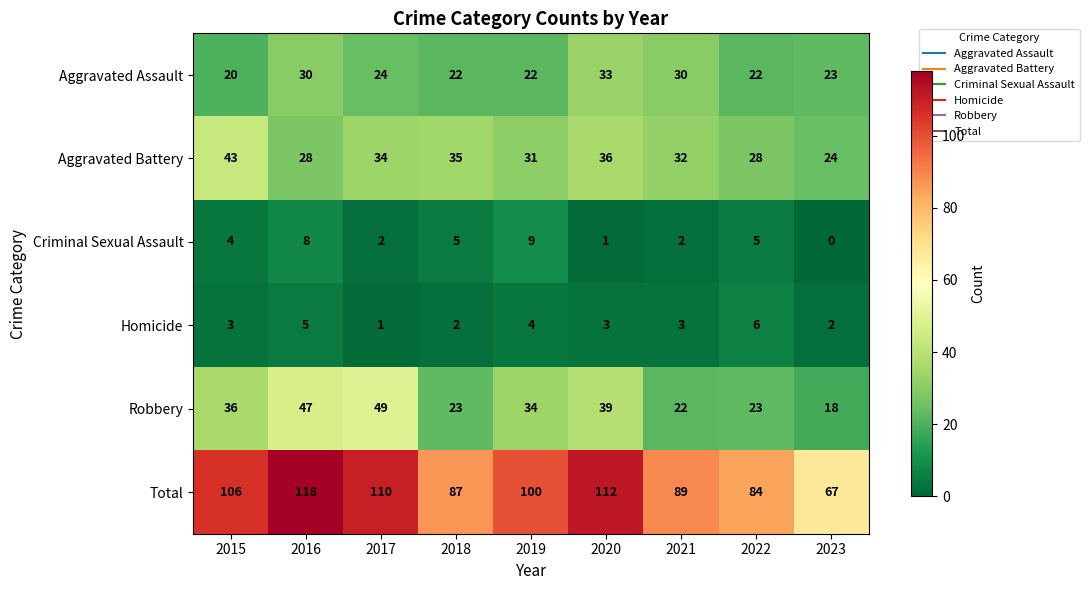

What is the difference between the maximum and minimum values in the Homicide series?

5